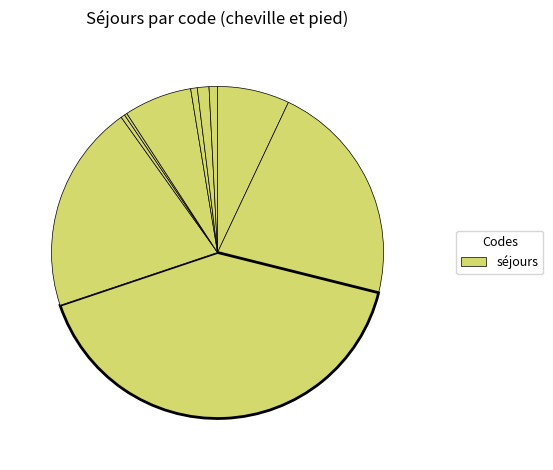

Is there a majority slice in this chart?

No